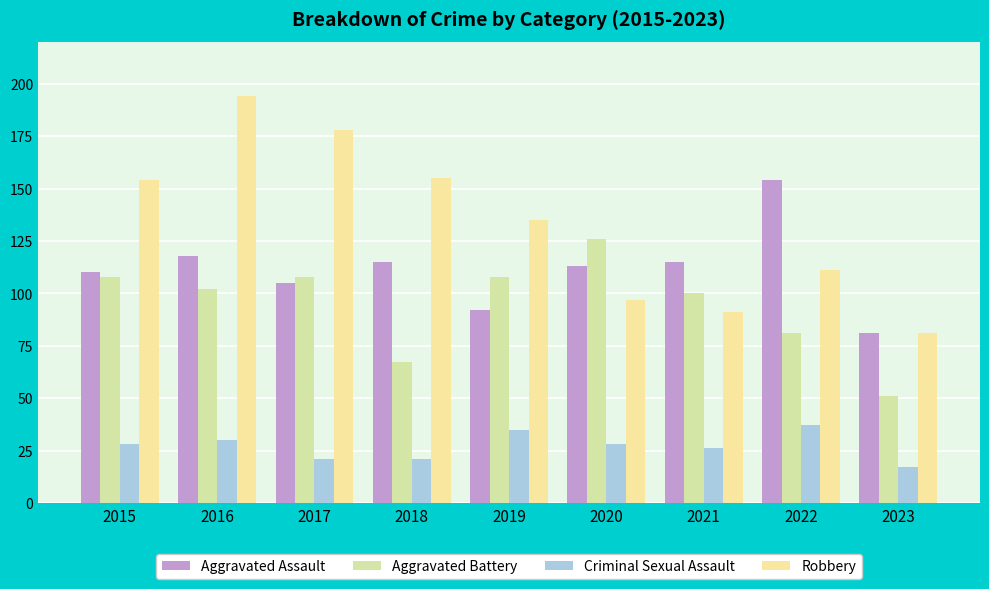

Which series changed the most between 2015 and 2017?

Robbery